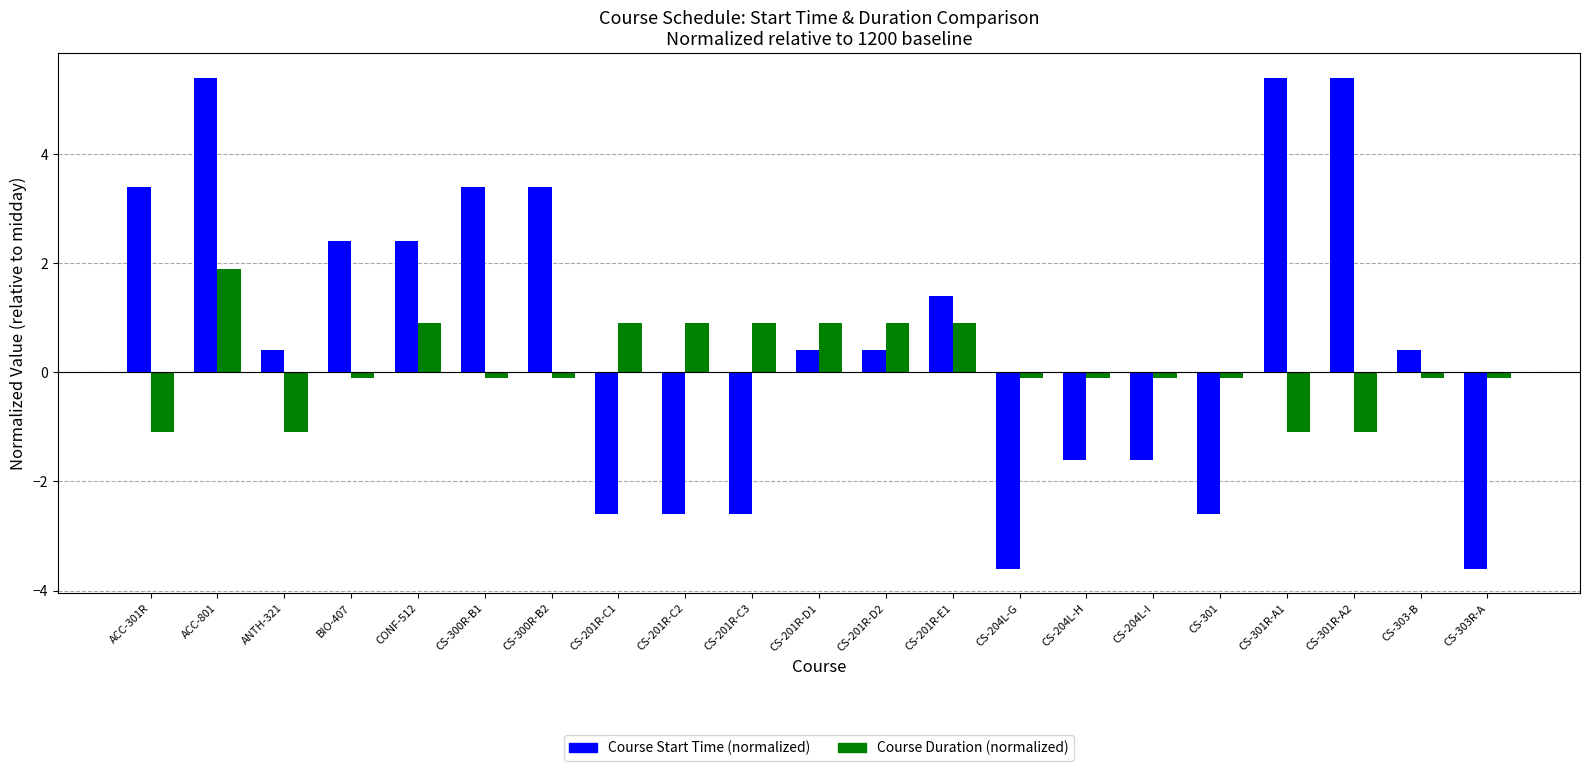

Reading left to right, list all the values displayed in this chart.

Course Start Time (normalized): 3.4	5.4	0.4	2.4	2.4	3.4	3.4	-2.6	-2.6	-2.6	0.4	0.4	1.4	-3.6	-1.6	-1.6	-2.6	5.4	5.4	0.4	-3.6
Course Duration (normalized): -1.1	1.9	-1.1	-0.1	0.9	-0.1	-0.1	0.9	0.9	0.9	0.9	0.9	0.9	-0.1	-0.1	-0.1	-0.1	-1.1	-1.1	-0.1	-0.1